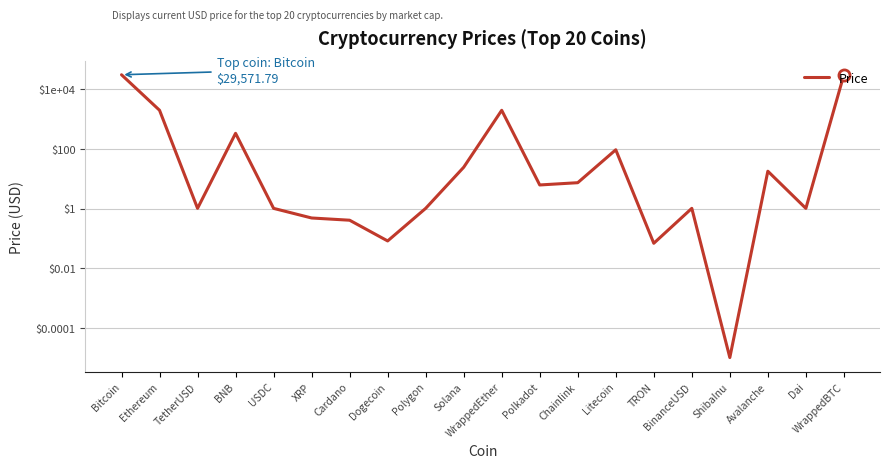

What is the difference between the second highest and second lowest values?

29571.7